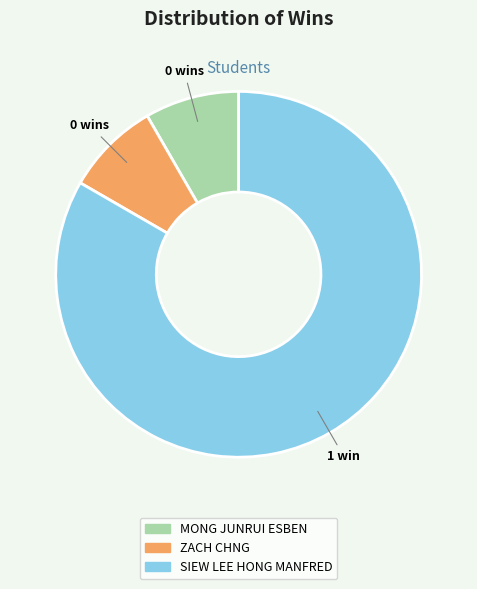

Is it true that ZACH CHNG is 1% of the pie?

False